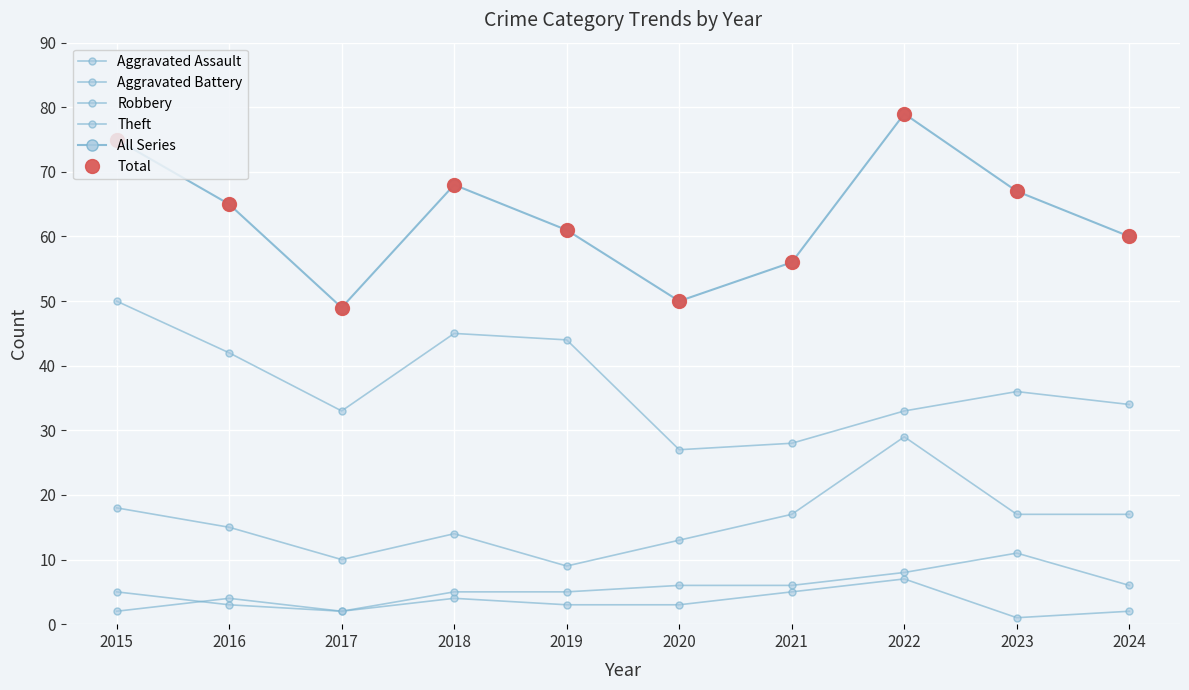

What is the difference between the All Series values at 2024 and 2016?

5